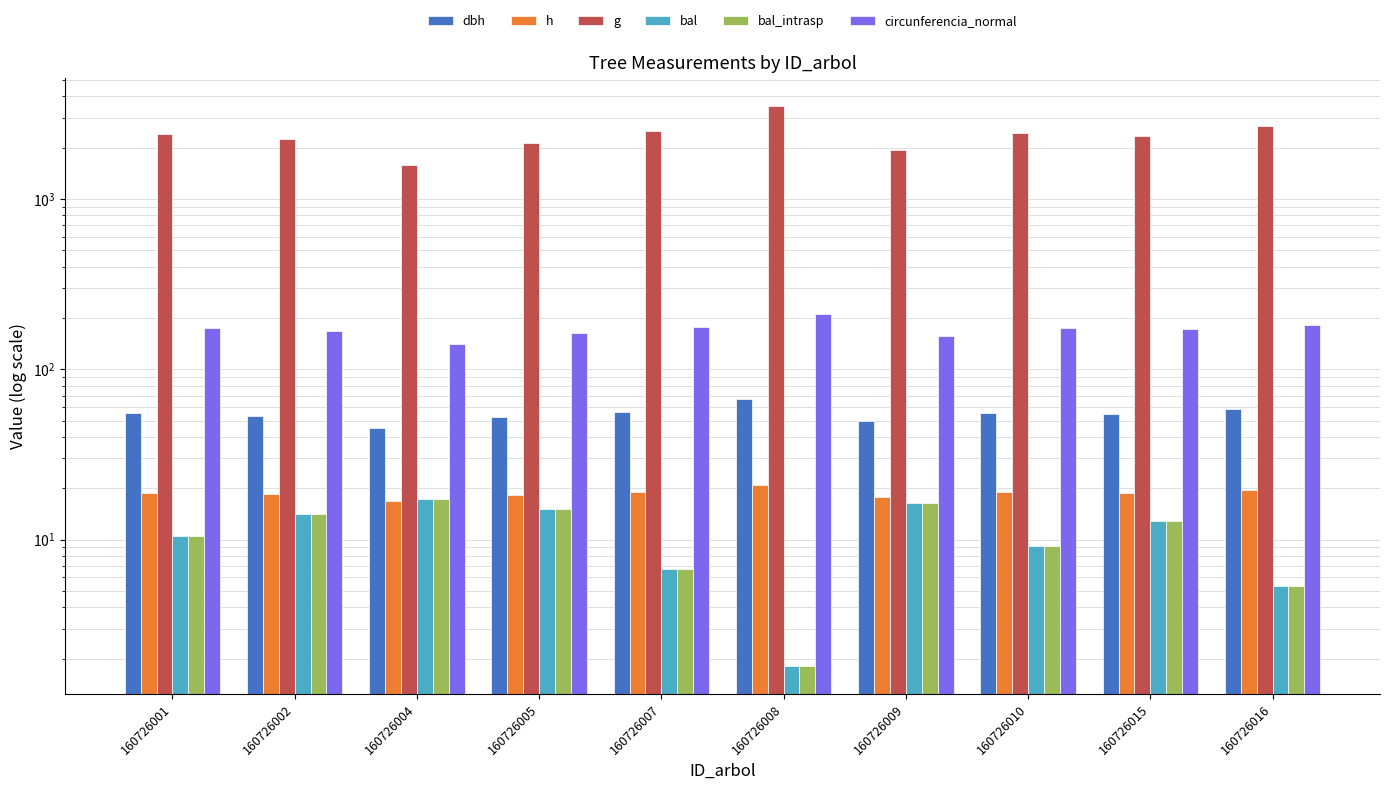

How many values in the g series exceed 2397?

5